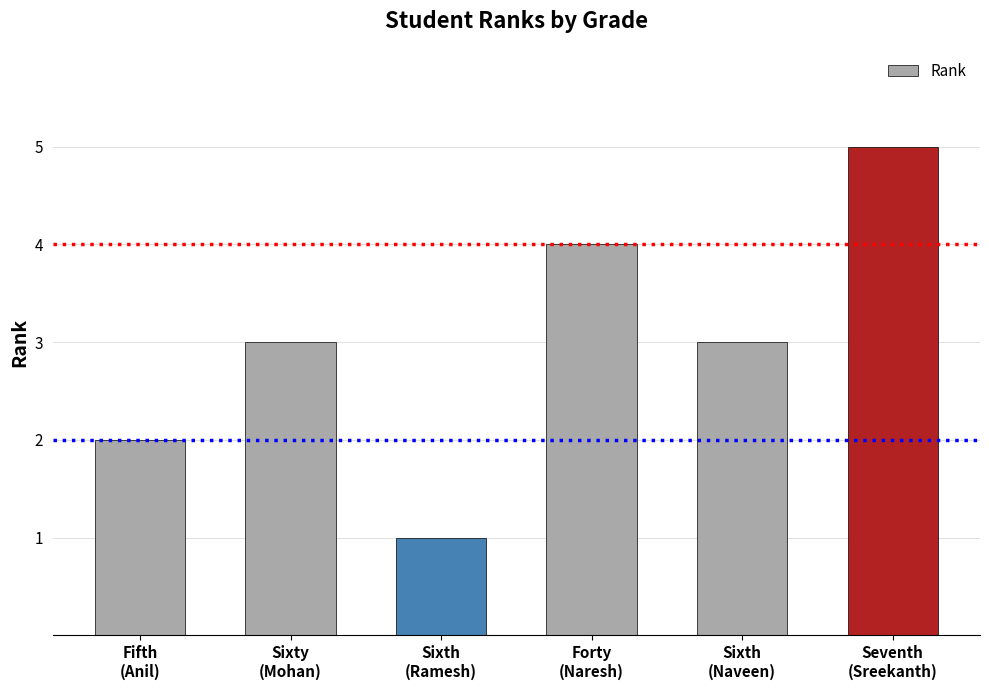

Reading left to right, extract all data points from this chart.

2	3	1	4	3	5